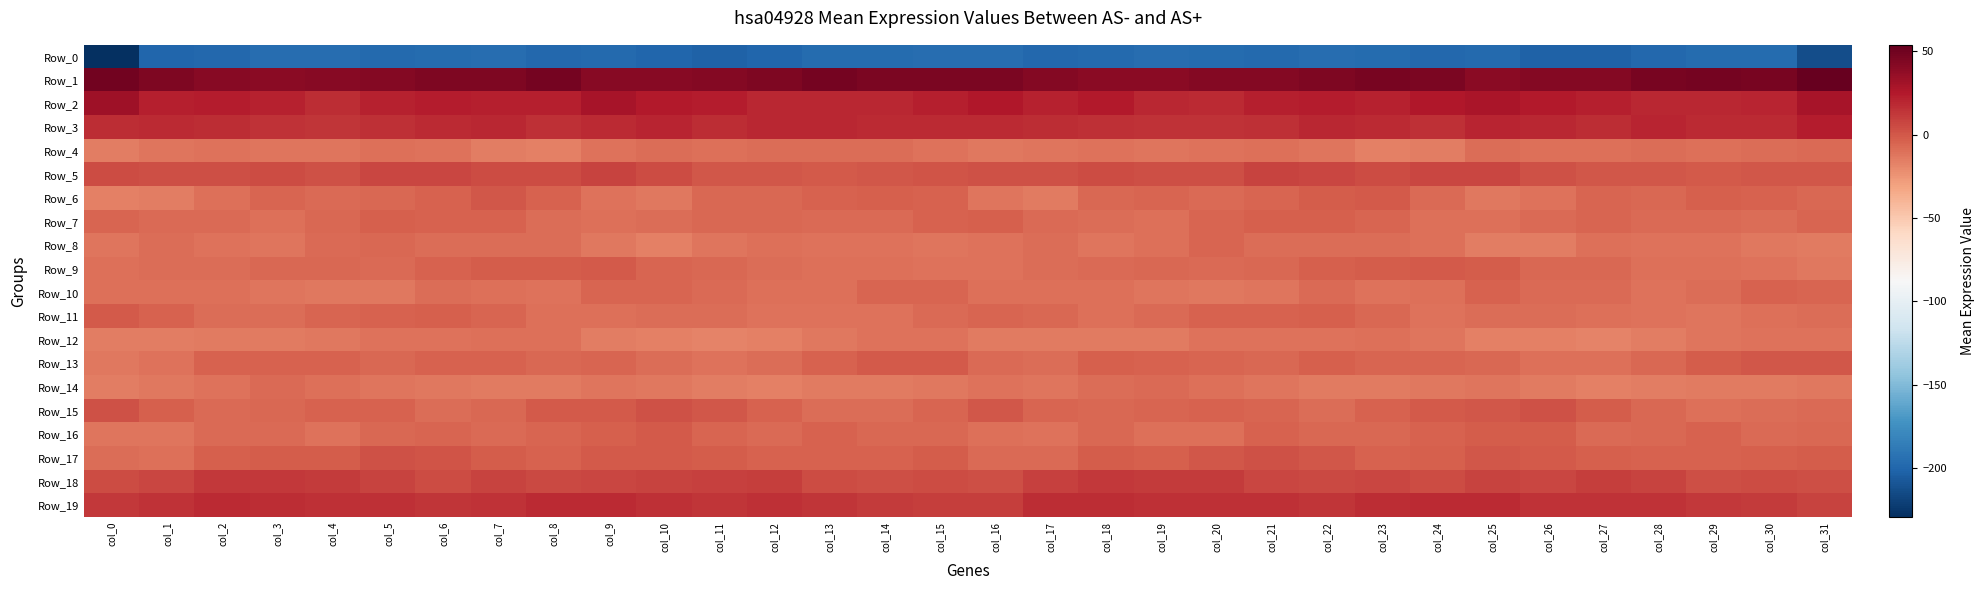

Between col_8 and col_24, which is larger?

col_8